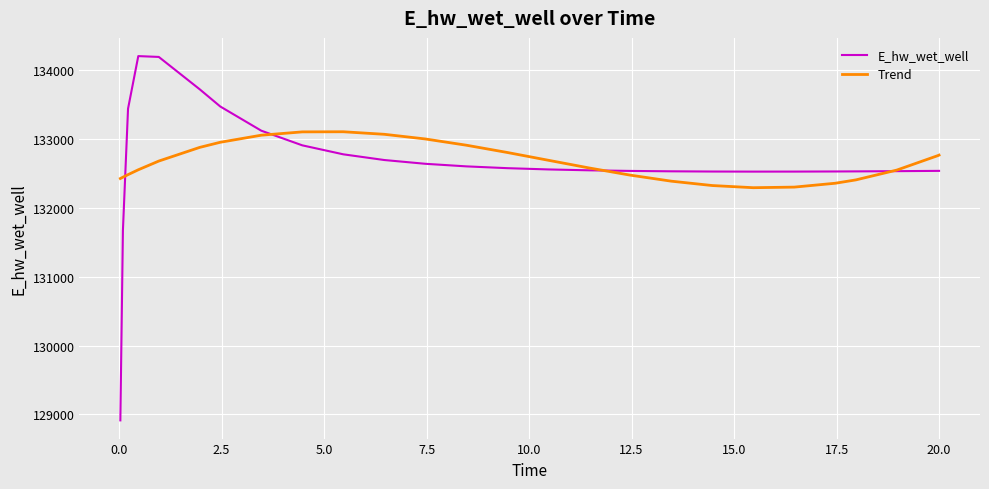

List the series in order of their peak value, highest first.

E_hw_wet_well, Trend